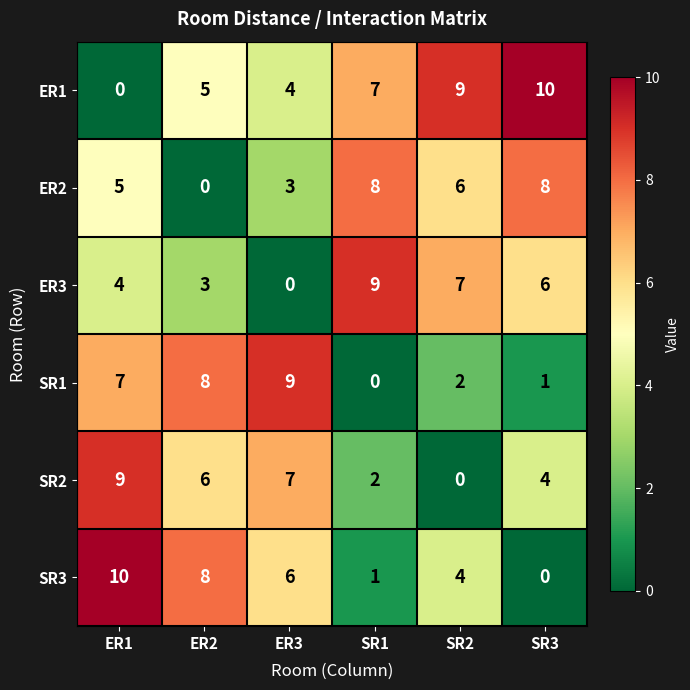

True or false: ER3 has a value of 3 at ER2.

True